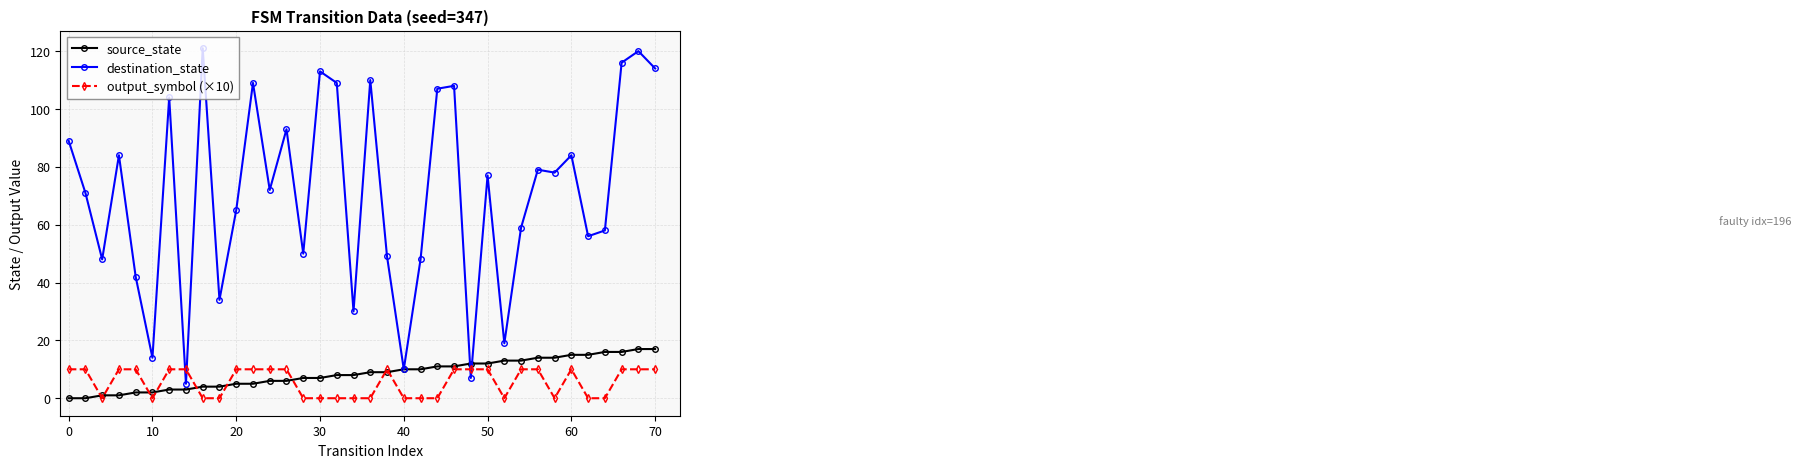

List the series in order of their peak value, highest first.

destination_state, source_state, output_symbol (×10)